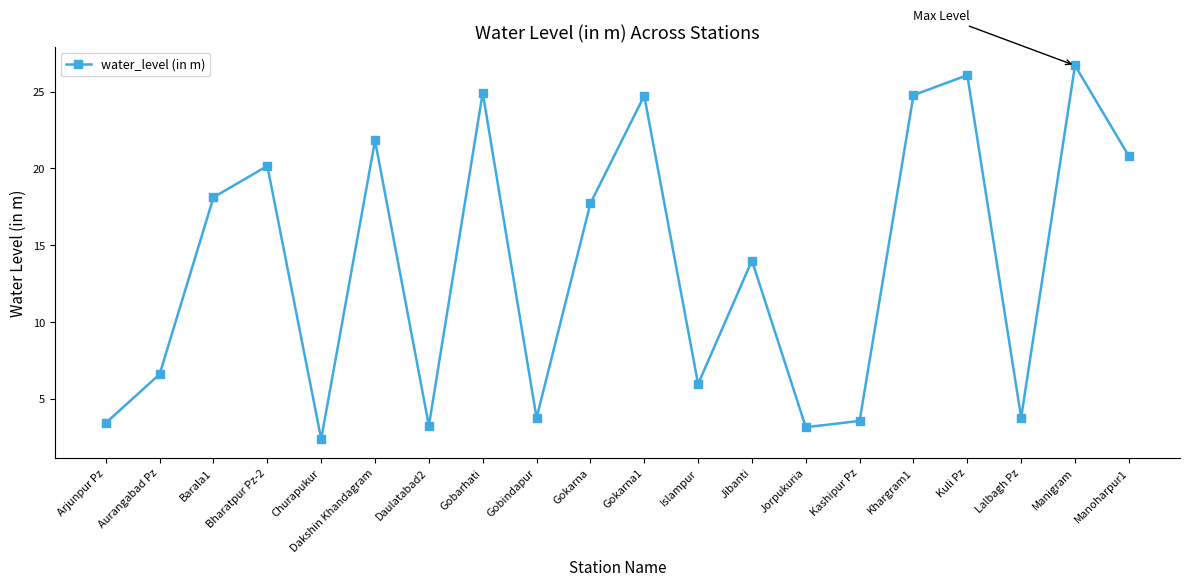

At which category does the data reach its first local valley?

Churapukur